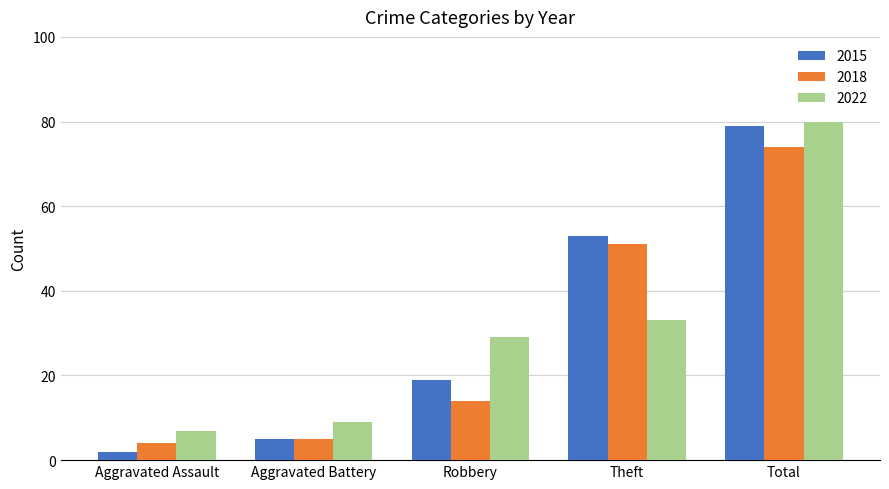

Rank the series at Theft from lowest to highest value.

2022, 2018, 2015